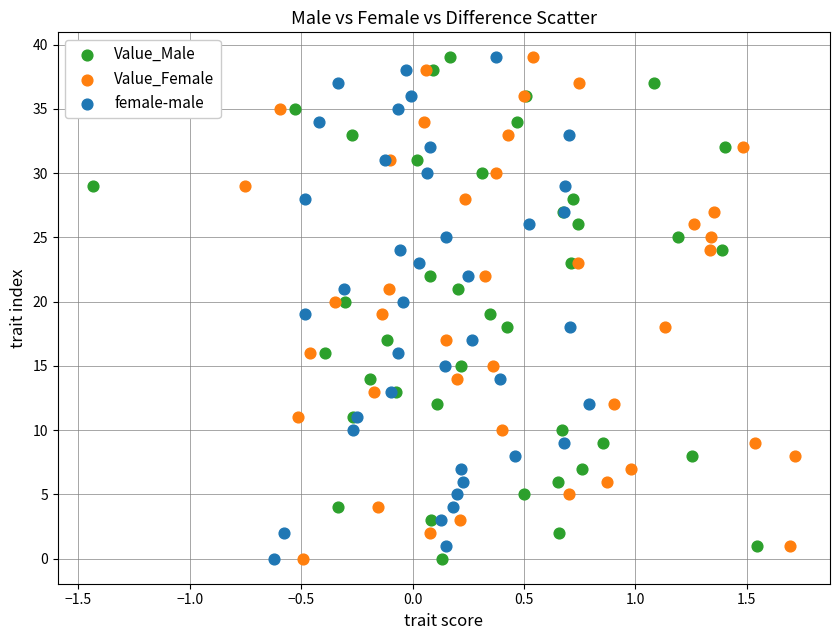

What are all the series names shown in the legend?

Value_Male, Value_Female, female-male